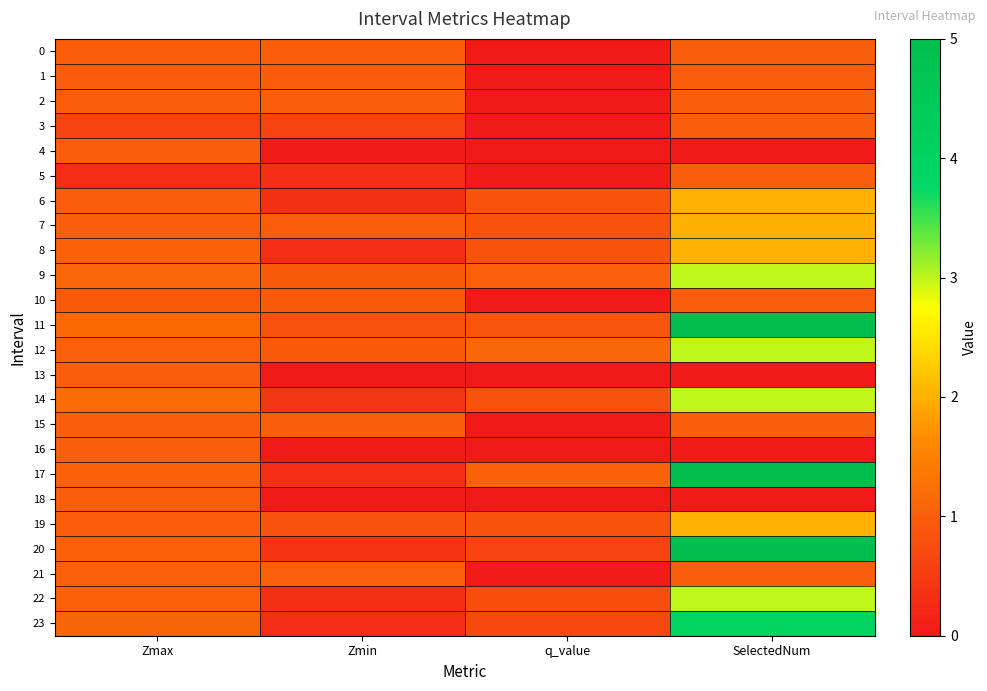

Which series has the largest range (max minus min)?

17